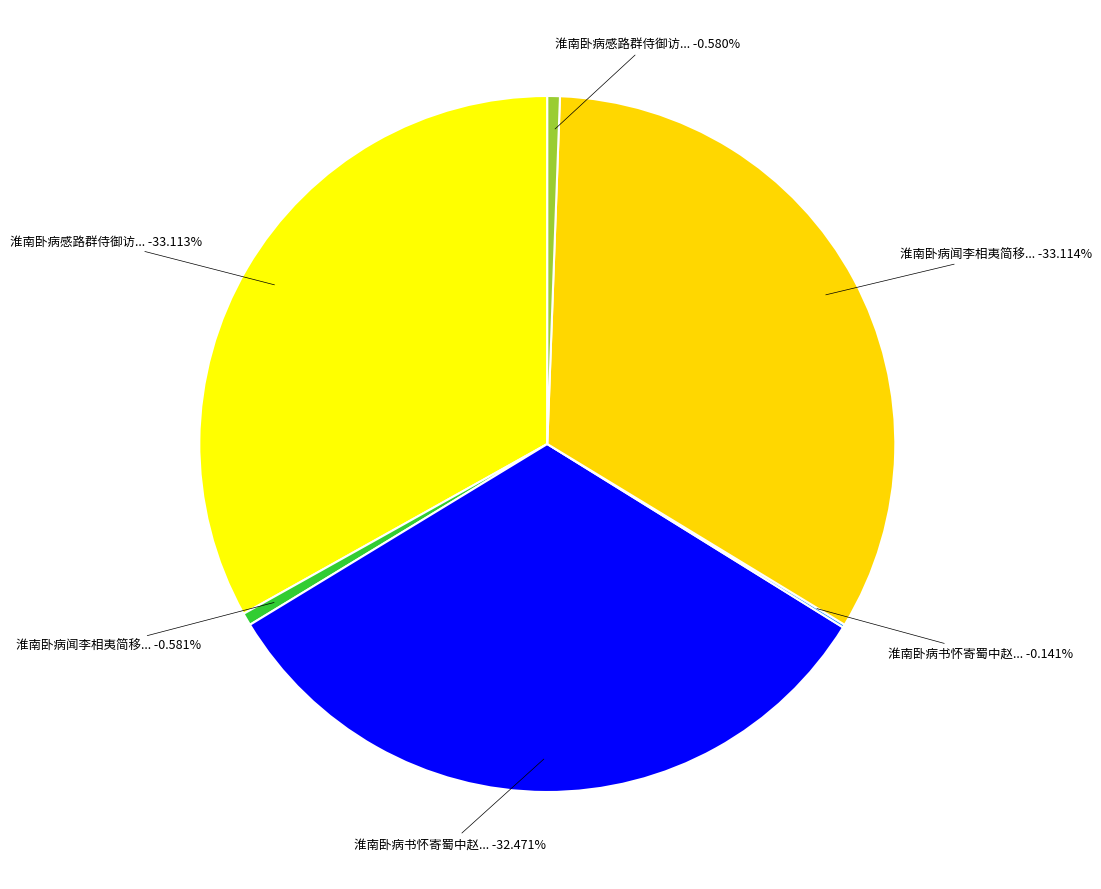

The 淮南卧病书怀寄蜀中赵徵君蕤 slice represents 46% of the pie. True or false?

False